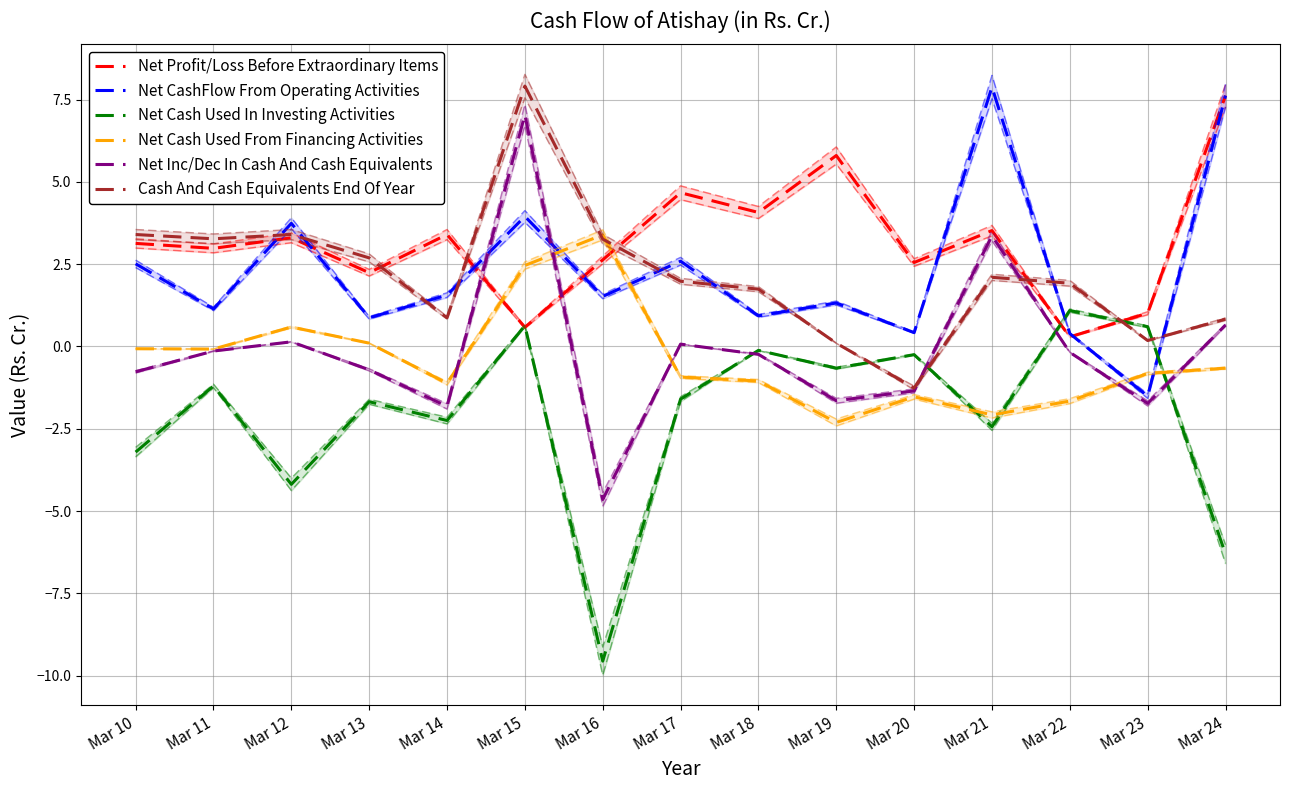

At which label does Net Inc/Dec In Cash And Cash Equivalents first exceed 0?

Mar 12